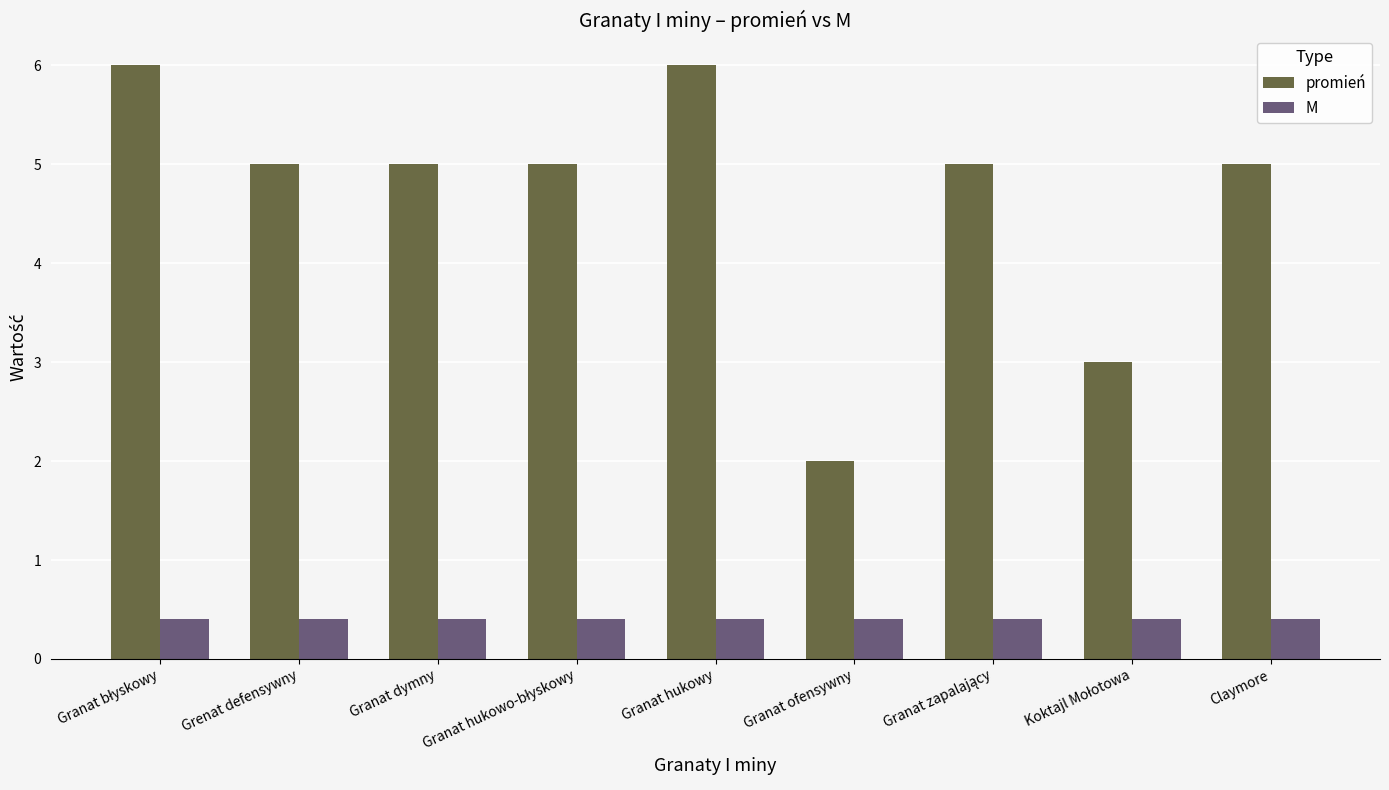

Is it true that M equals 0.1 at Claymore?

False